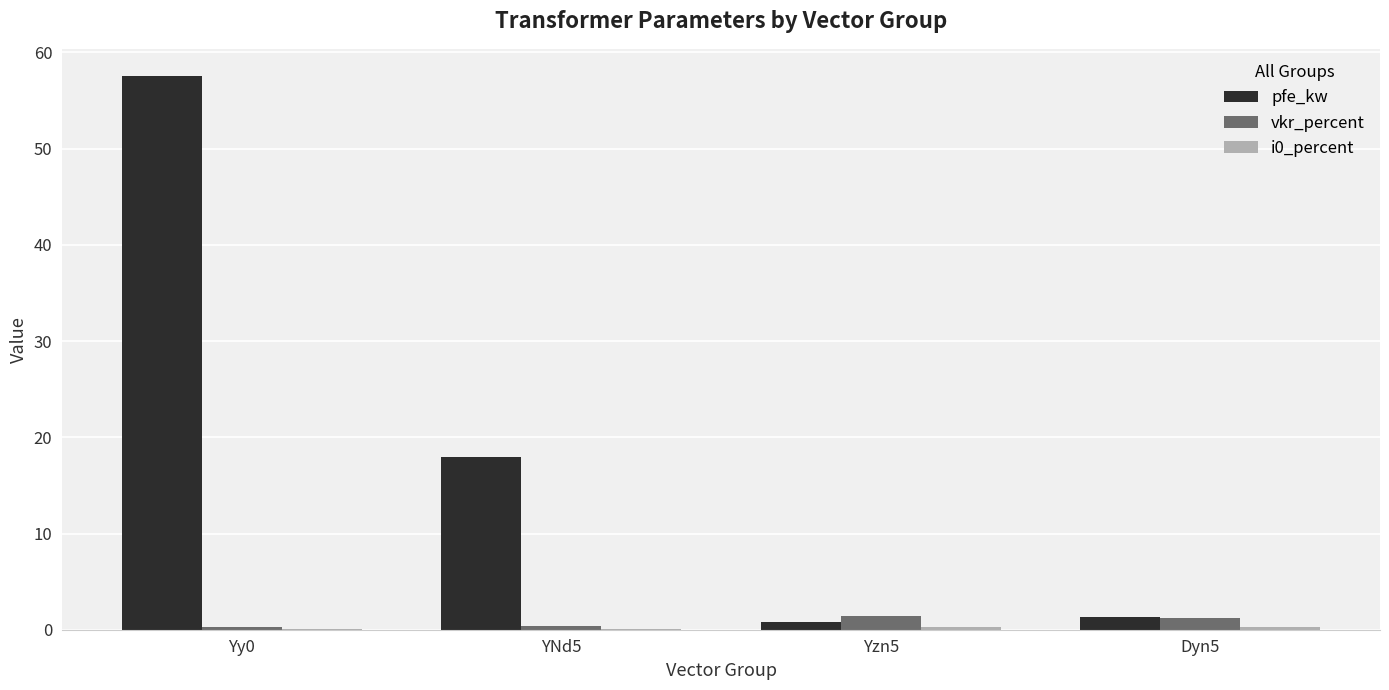

What is the highest value of the vkr_percent series?

1.4